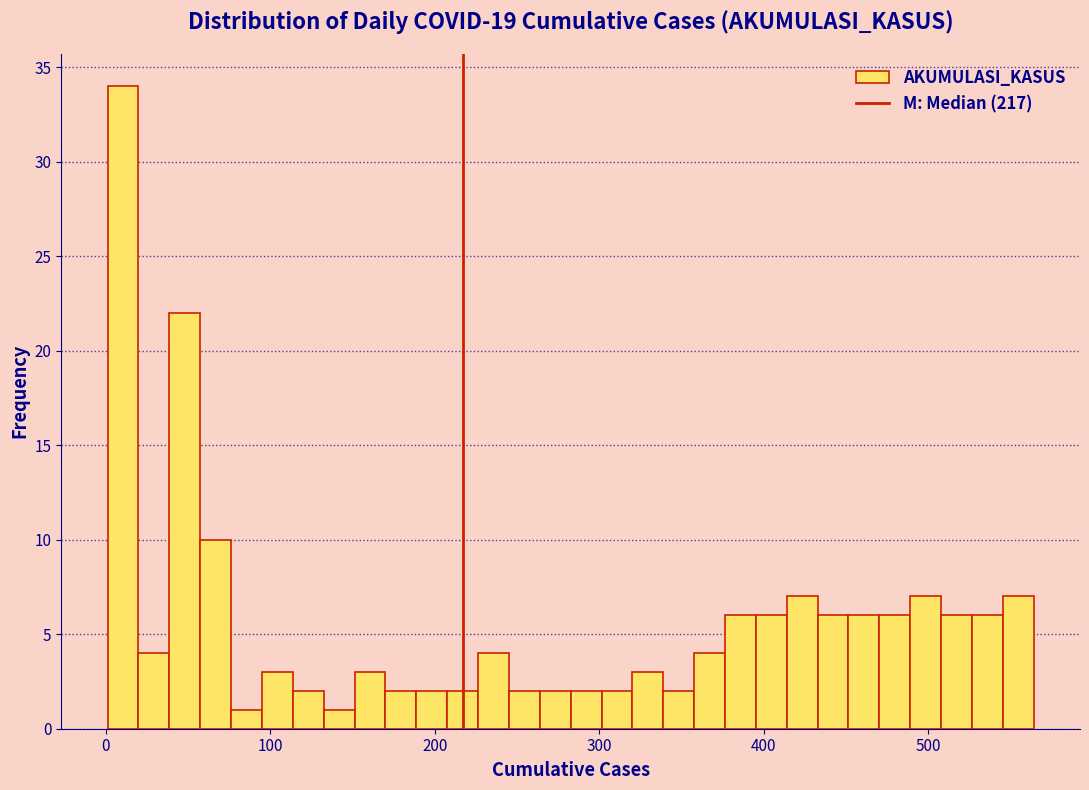

Read against the x-axis, roughly where is the centre of the tallest bar?

10